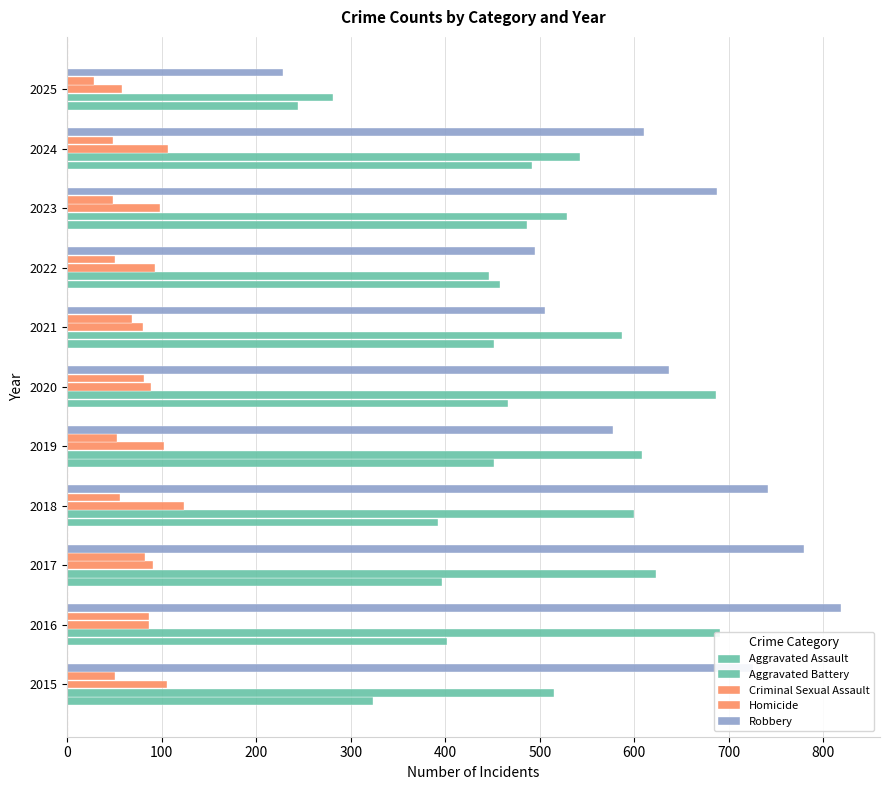

Reading left to right, extract all data points from this chart.

Aggravated Assault: 323	402	396	392	452	466	452	458	486	492	244
Aggravated Battery: 515	691	623	600	608	686	587	446	529	543	281
Criminal Sexual Assault: 105	87	91	123	102	89	80	93	98	107	58
Homicide: 50	87	82	56	53	81	69	50	48	48	28
Robbery: 726	819	780	741	577	637	506	495	687	610	228